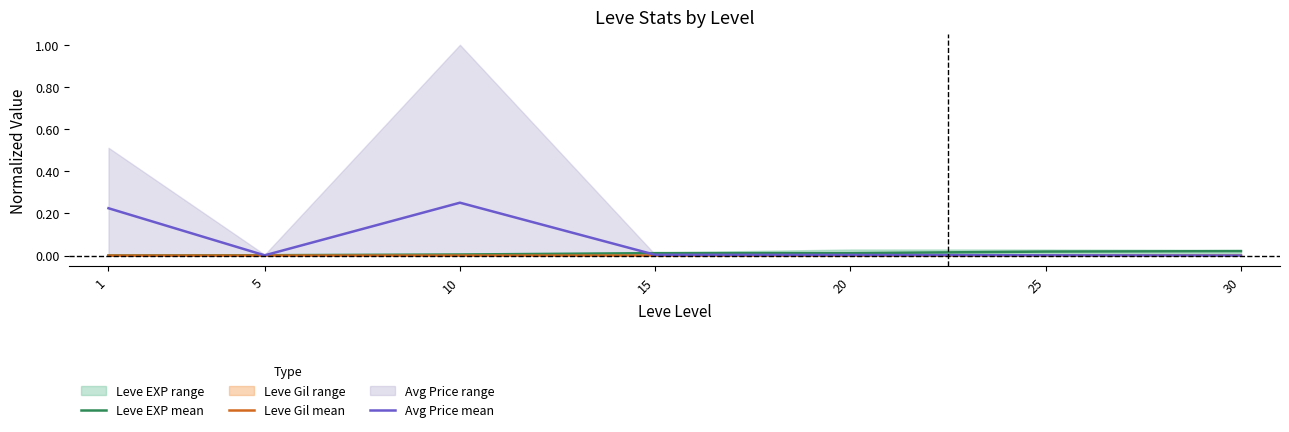

At which category does Avg Price mean reach its first local peak?

10